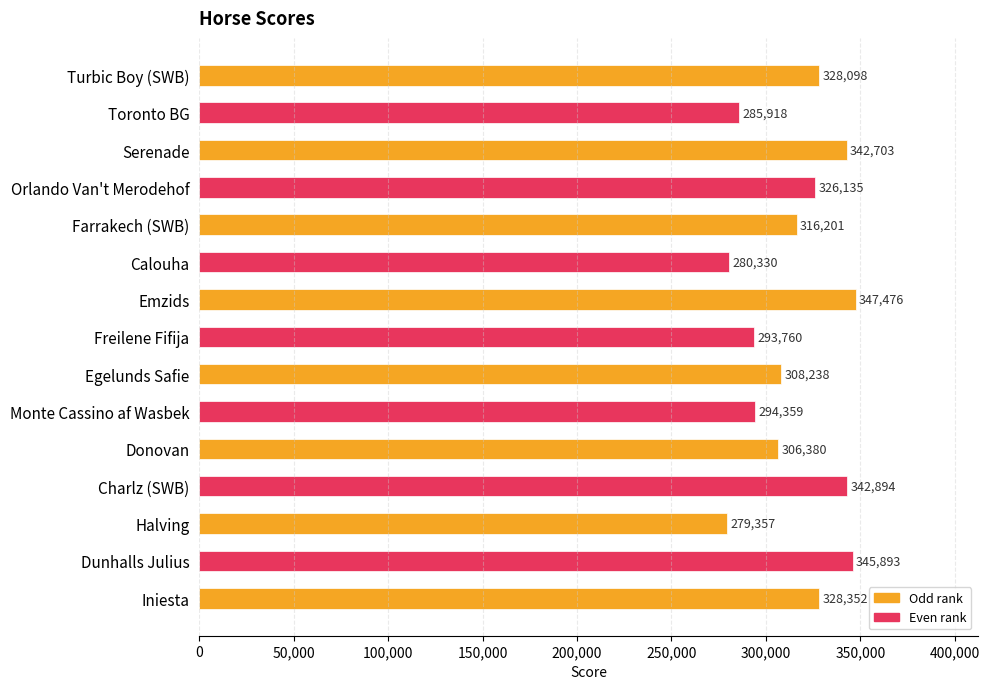

Rank the categories by value from highest to lowest.

Emzids, Dunhalls Julius, Charlz (SWB), Serenade, Iniesta, Turbic Boy (SWB), Orlando Van't Merodehof, Farrakech (SWB), Egelunds Safie, Donovan, Monte Cassino af Wasbek, Freilene Fifija, Toronto BG, Calouha, Halving